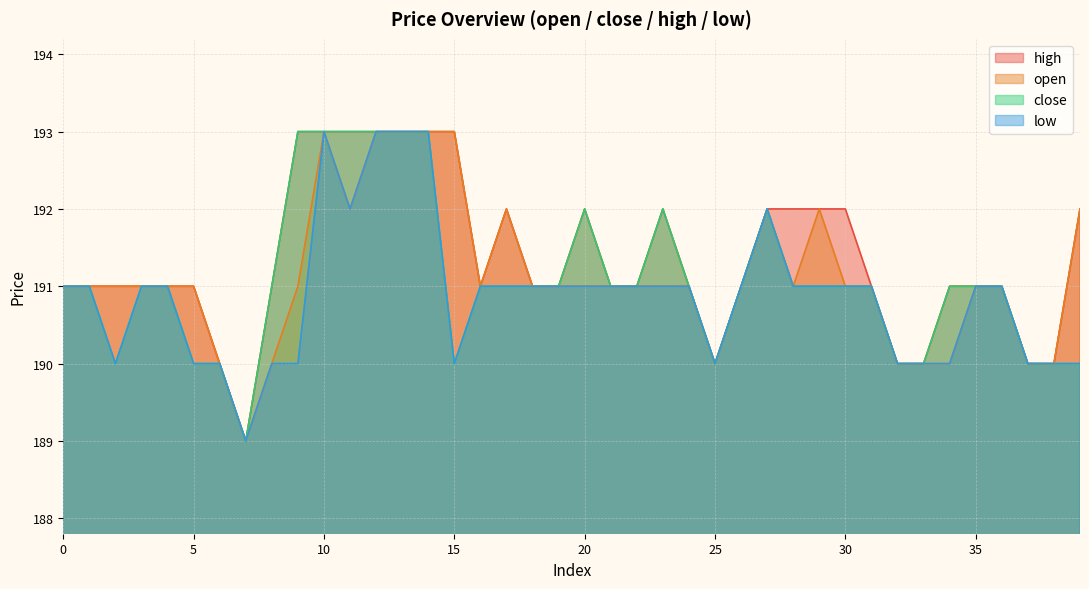

Reading right to left, what are all the values shown in this chart?

open: 39=192	38=190	37=190	36=191	35=191	34=190	33=190	32=190	31=191	30=191	29=192	28=191	27=192	26=191	25=190	24=191	23=191	22=191	21=191	20=191	19=191	18=191	17=192	16=191	15=193	14=193	13=193	12=193	11=192	10=193	9=191	8=190	7=189	6=190	5=191	4=191	3=191	2=191	1=191	0=191
close: 39=190	38=190	37=190	36=191	35=191	34=191	33=190	32=190	31=191	30=191	29=191	28=191	27=192	26=191	25=190	24=191	23=192	22=191	21=191	20=192	19=191	18=191	17=191	16=191	15=190	14=193	13=193	12=193	11=193	10=193	9=193	8=191	7=189	6=190	5=190	4=191	3=191	2=190	1=191	0=191
high: 39=192	38=190	37=190	36=191	35=191	34=191	33=190	32=190	31=191	30=192	29=192	28=192	27=192	26=191	25=190	24=191	23=192	22=191	21=191	20=192	19=191	18=191	17=192	16=191	15=193	14=193	13=193	12=193	11=193	10=193	9=193	8=191	7=189	6=190	5=191	4=191	3=191	2=191	1=191	0=191
low: 39=190	38=190	37=190	36=191	35=191	34=190	33=190	32=190	31=191	30=191	29=191	28=191	27=192	26=191	25=190	24=191	23=191	22=191	21=191	20=191	19=191	18=191	17=191	16=191	15=190	14=193	13=193	12=193	11=192	10=193	9=190	8=190	7=189	6=190	5=190	4=191	3=191	2=190	1=191	0=191